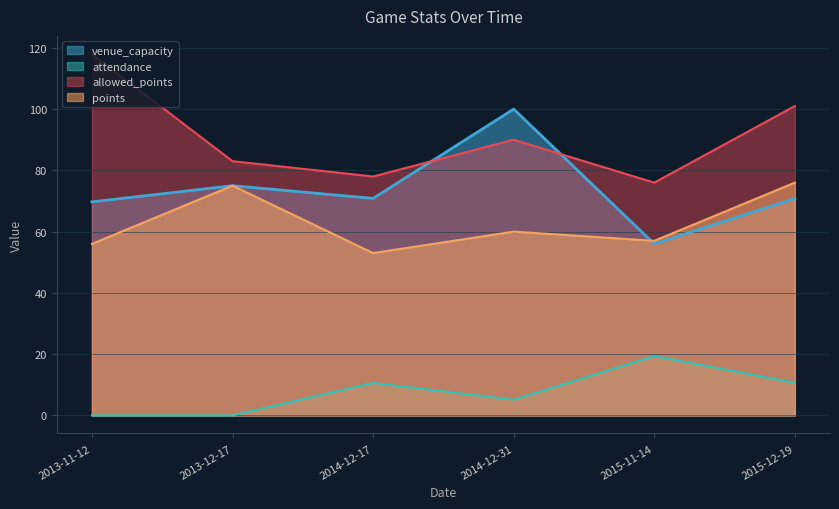

How many values in the attendance series are below 10?

3